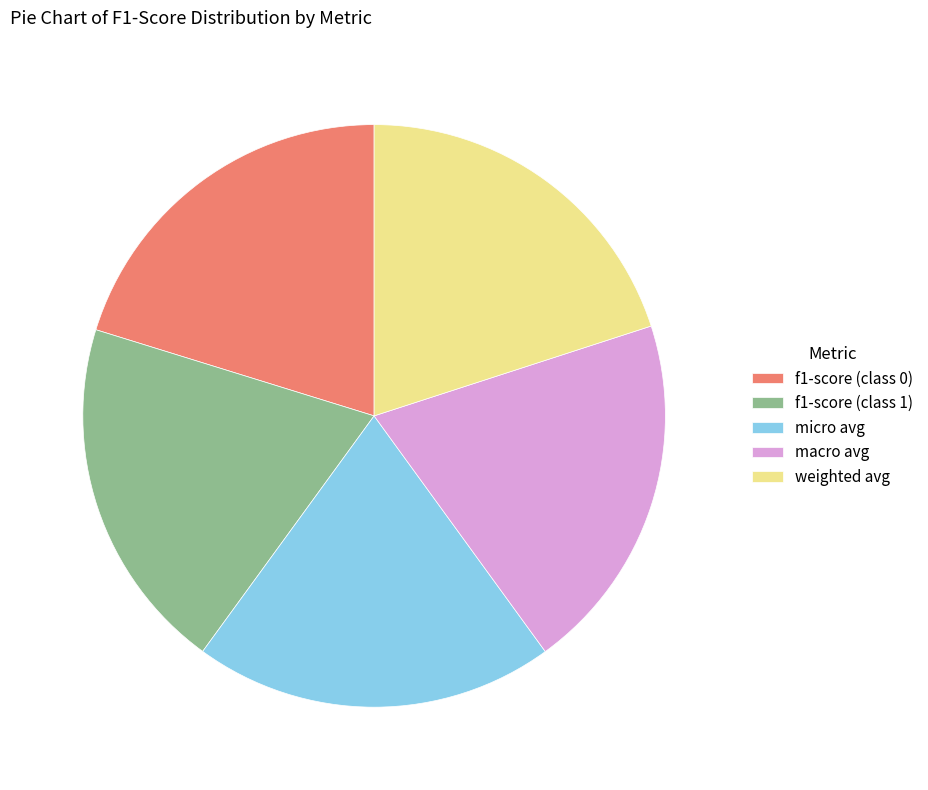

Count the number of slices in the pie.

5